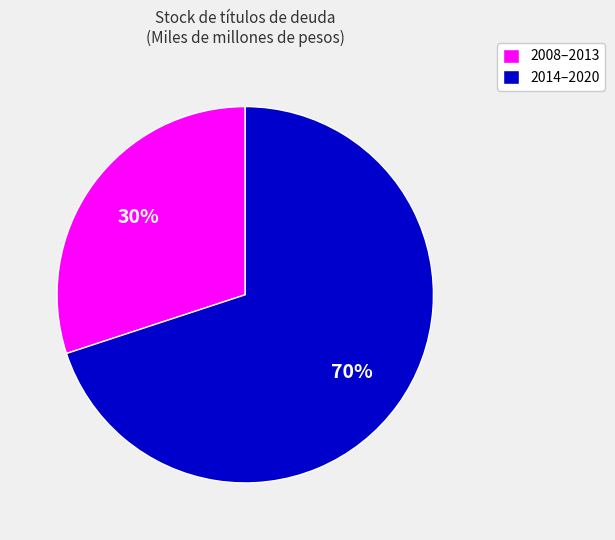

Do 2014–2020 and 2008–2013 together represent more than half of the pie?

Yes